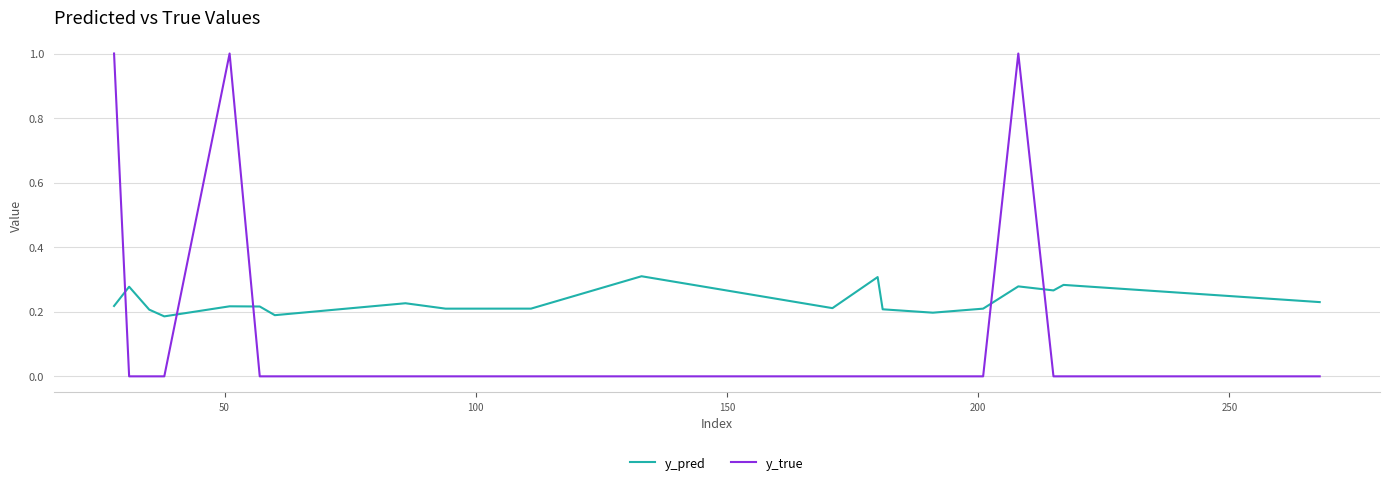

Which series has the largest total across all categories?

y_pred